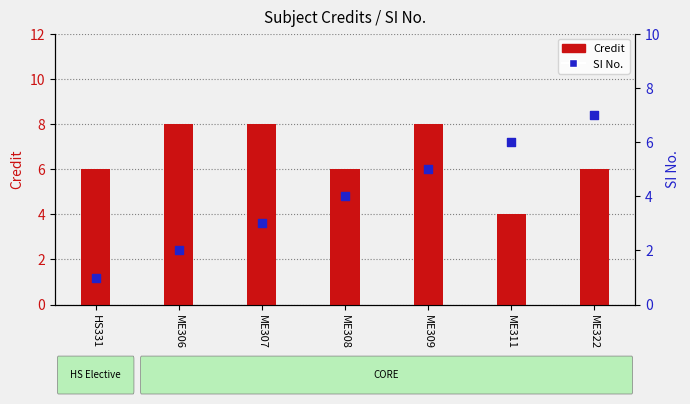

At which category is the sum across all series the highest?

ME309